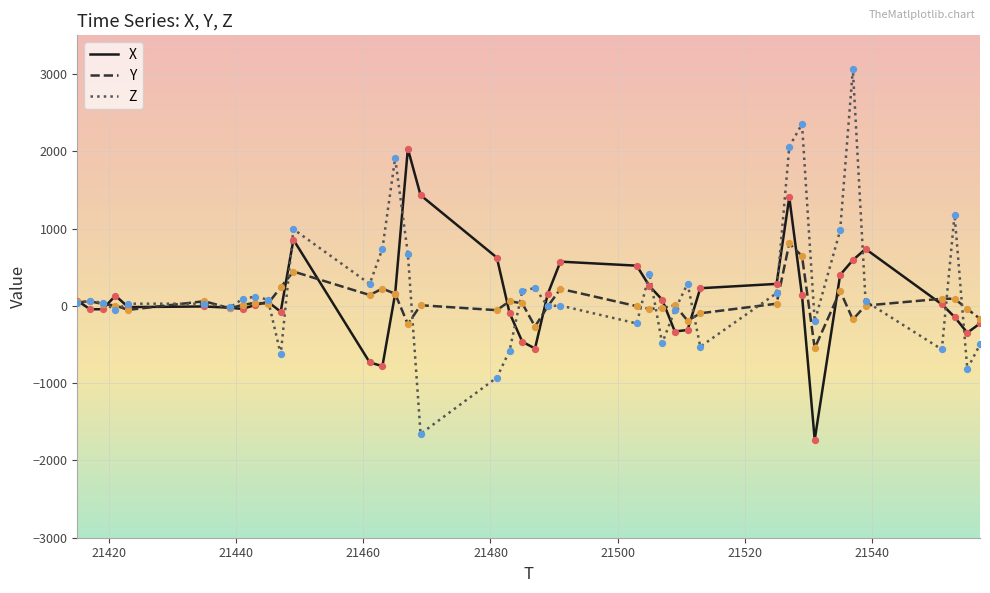

Which series has the widest spread of values?

Z